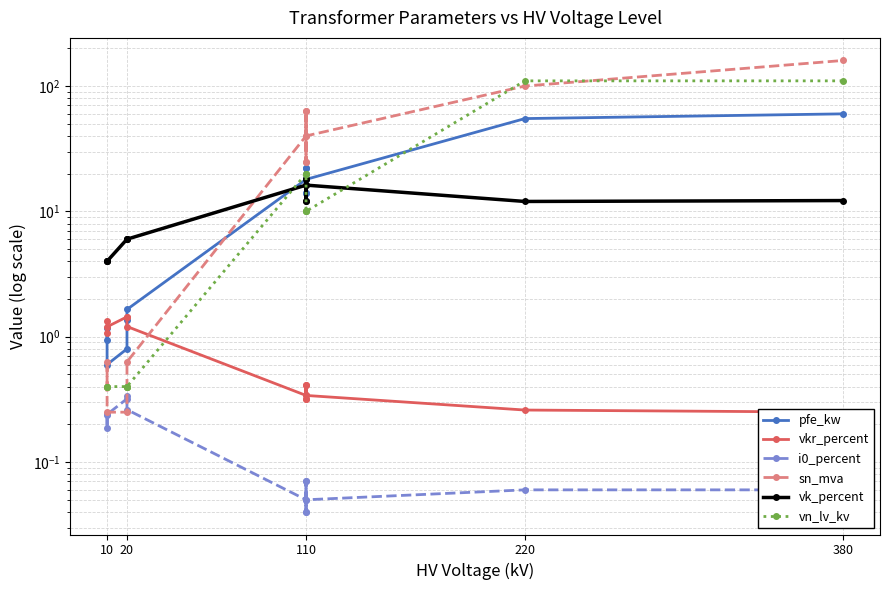

What is the greatest value displayed?

160.0